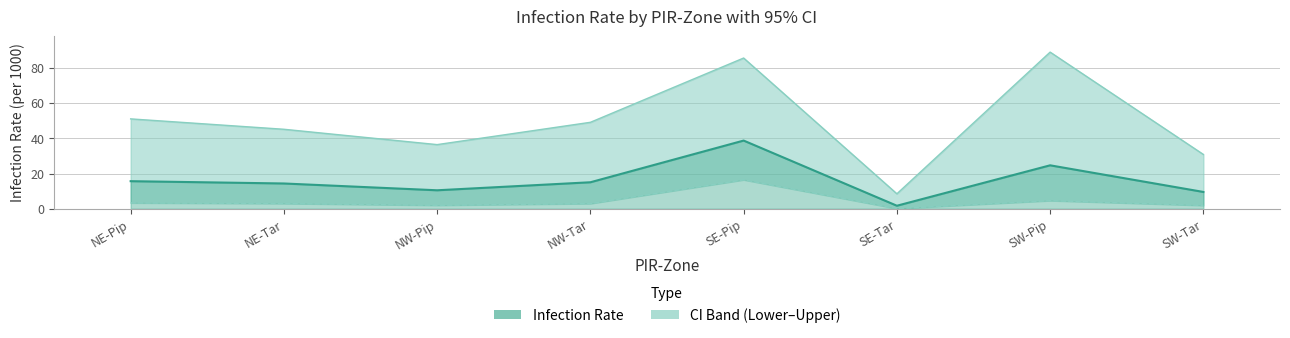

What is the difference between the Infection Rate values at NW-Tar and SW-Tar?

5.5